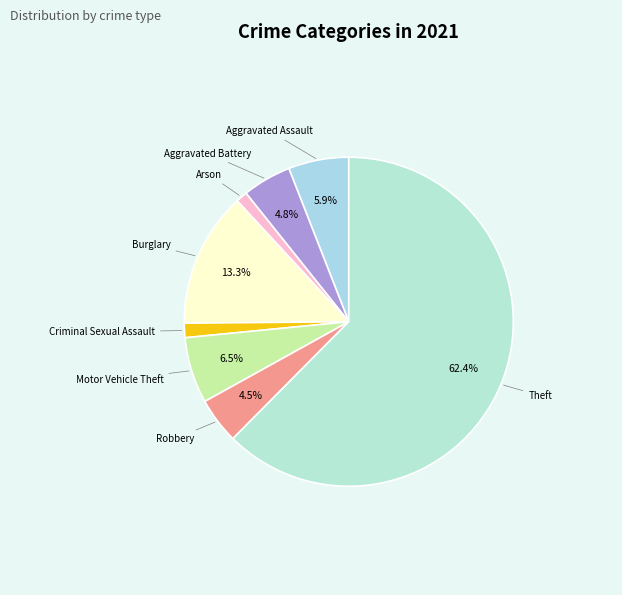

To the nearest percent, what is the difference between the largest and smallest slice percentages?

61%